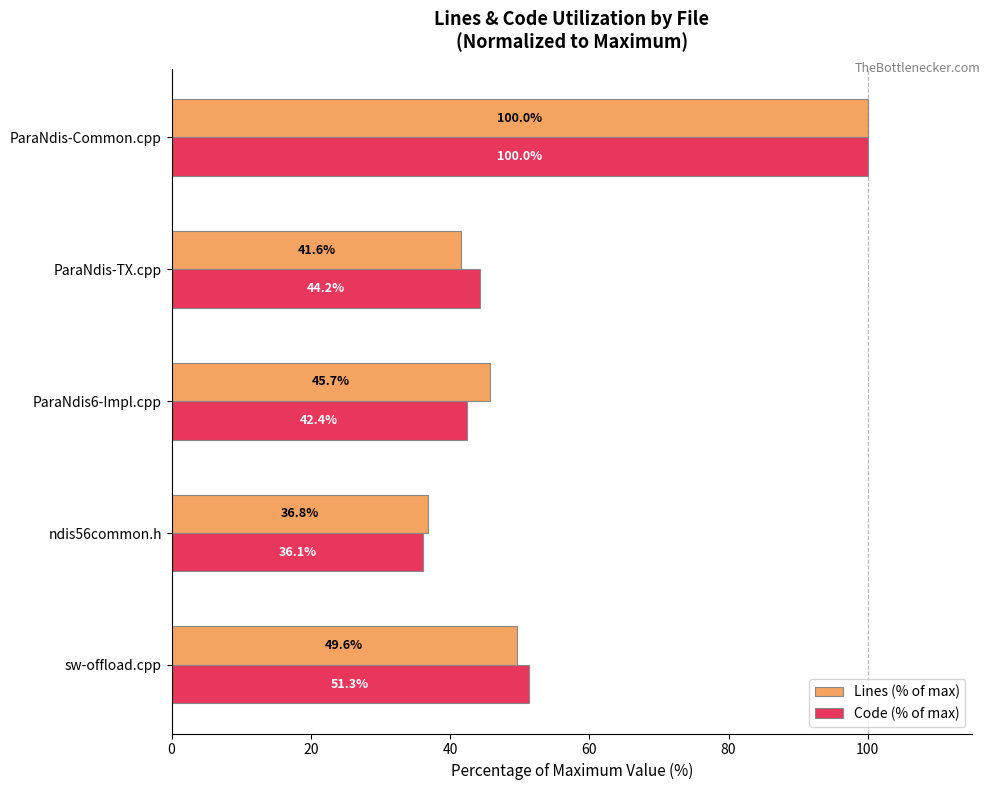

At which label is Code (% of max) closest to 68?

sw-offload.cpp